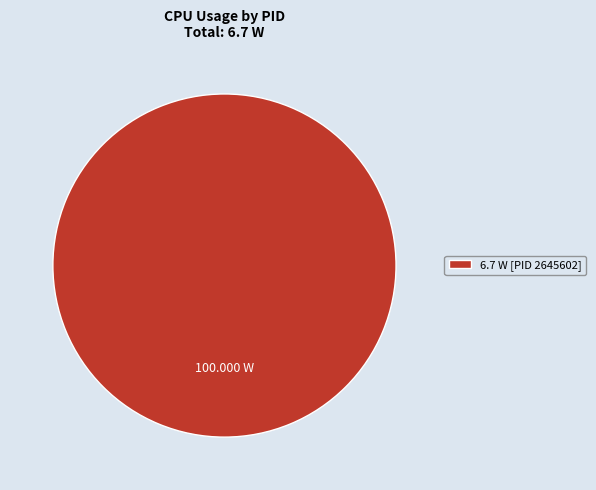

Rank the categories by value from lowest to highest.

6.7 W [PID 2645602]